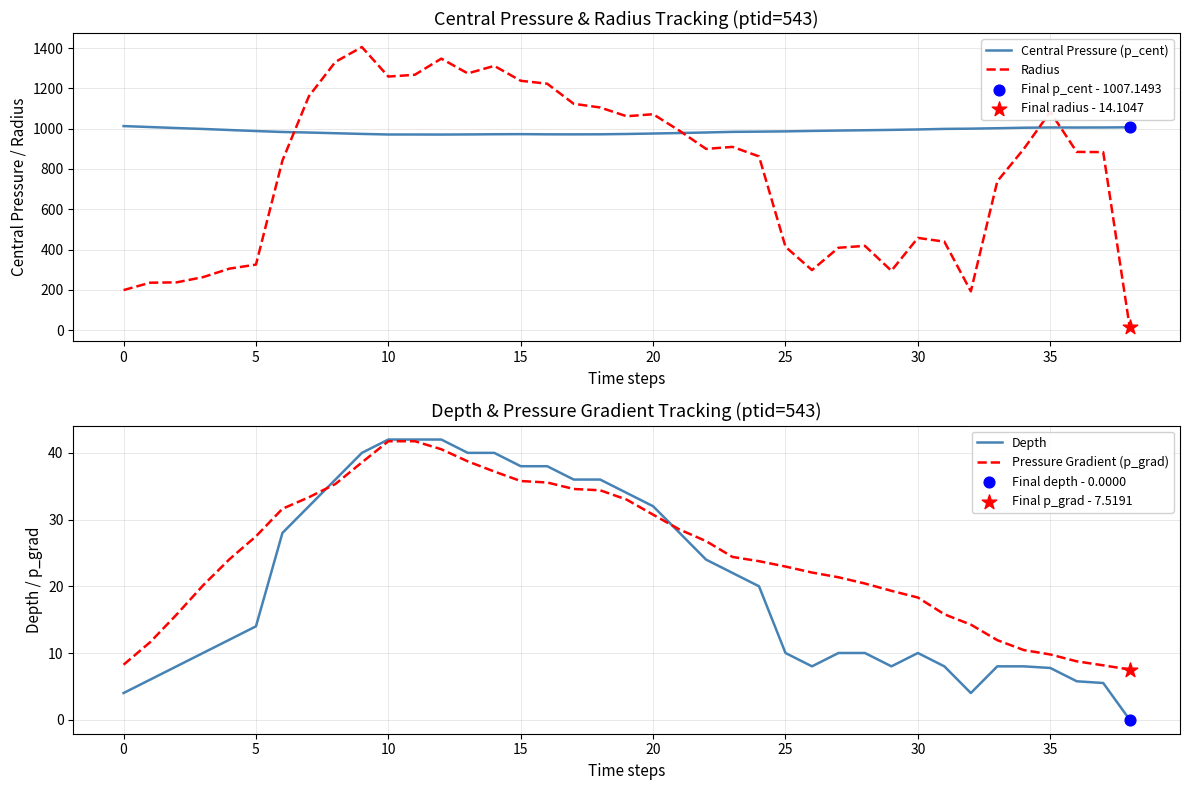

Which series has the widest spread of Y values?

Radius